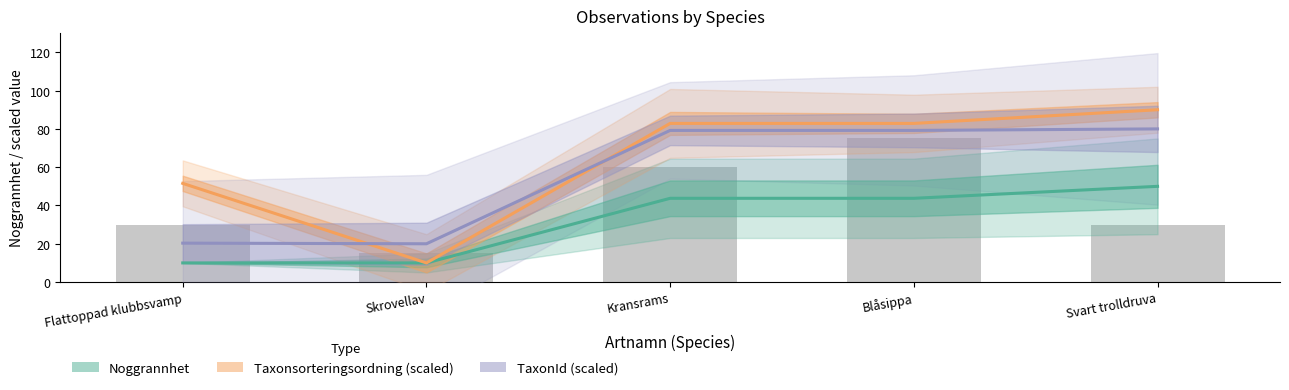

How many values in the Taxonsorteringsordning (scaled) series exceed 82?

3